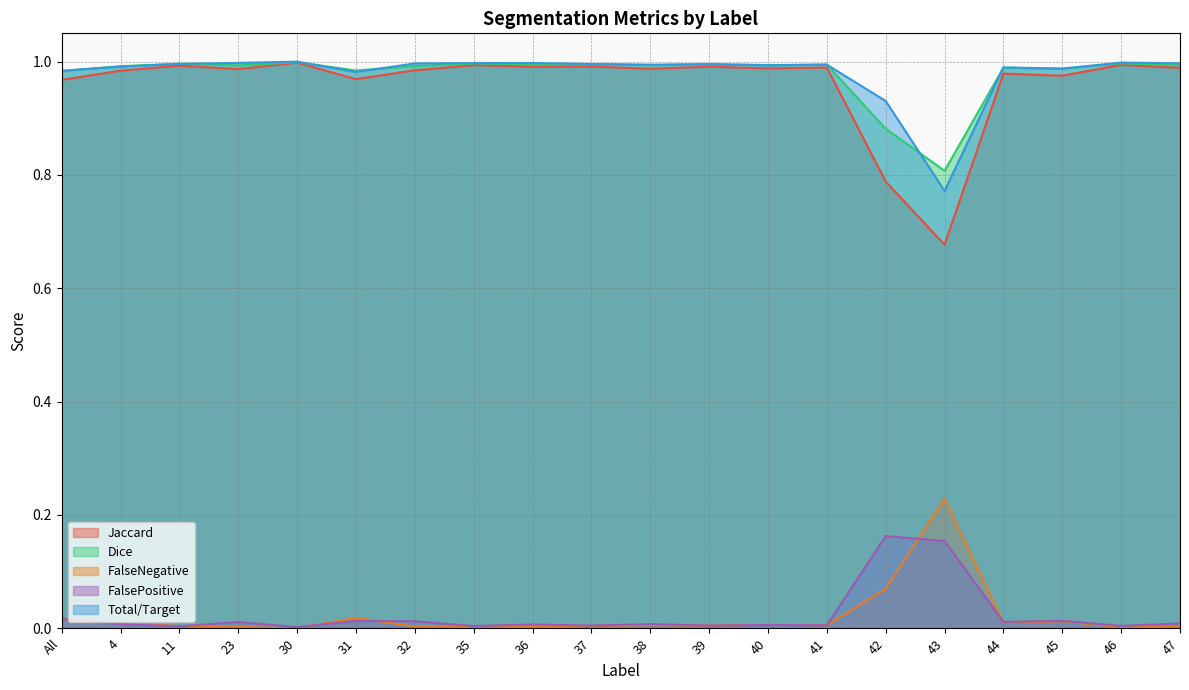

Is the value of Jaccard at 32 greater than the value of Total/Target at 44?

No